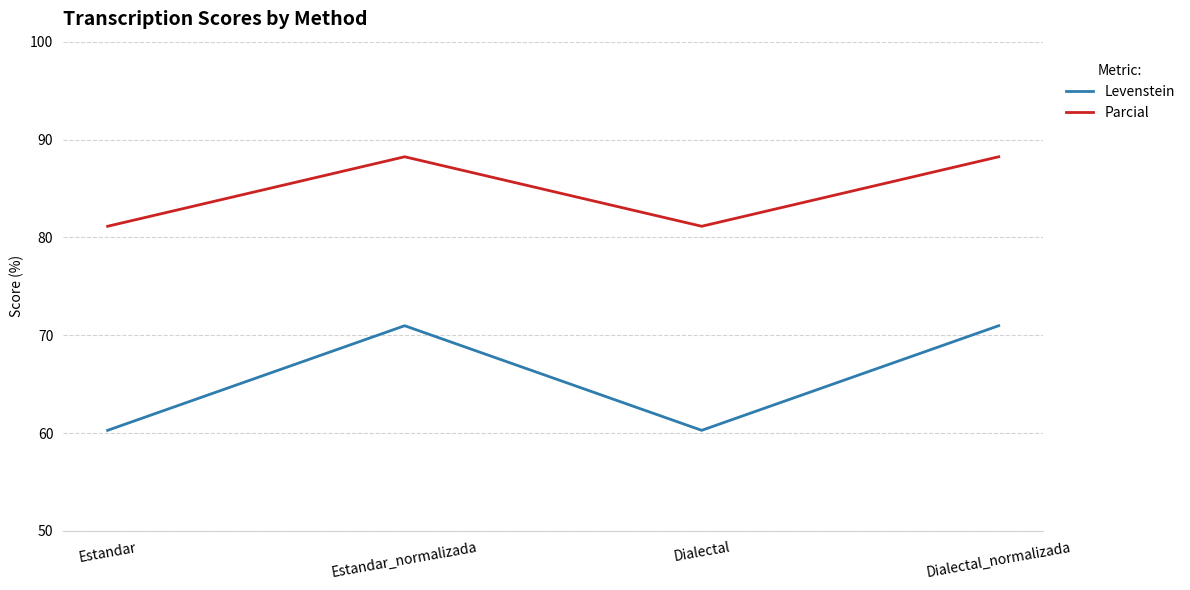

What is the difference between the Parcial values at Dialectal and Estandar_normalizada?

7.1